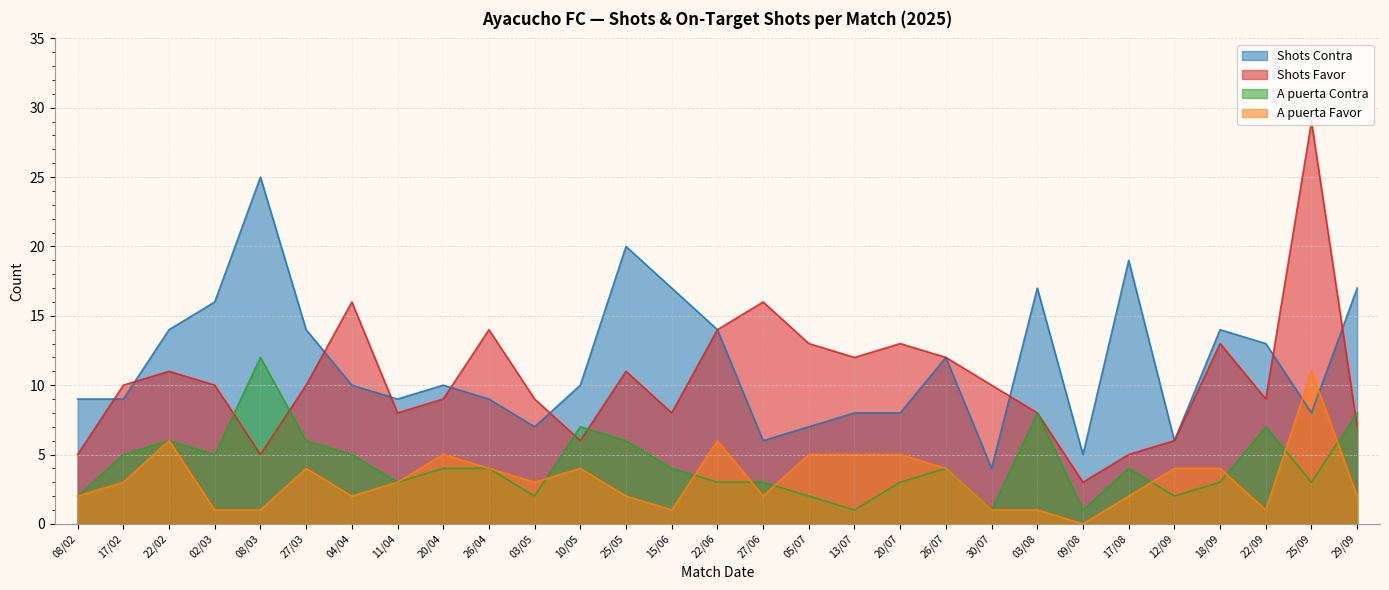

List the series in order of their peak value, lowest first.

A puerta Favor, A puerta Contra, Shots Contra, Shots Favor